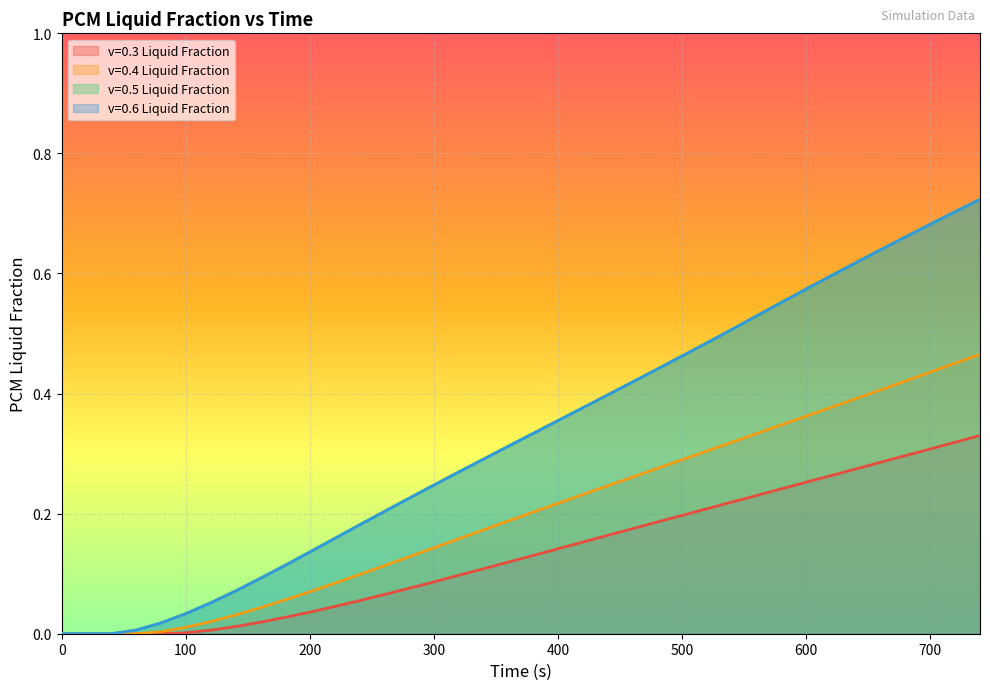

What is the total value across all series at 700?

2.1